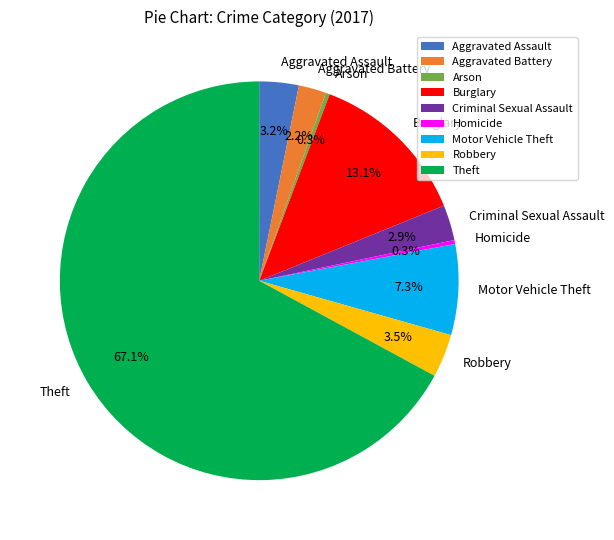

Does any single category account for the majority?

Yes